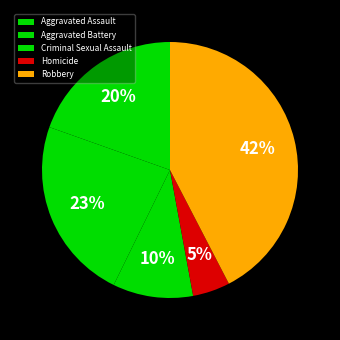

Approximately how many times larger is the value at Robbery compared to Aggravated Battery?

1.8